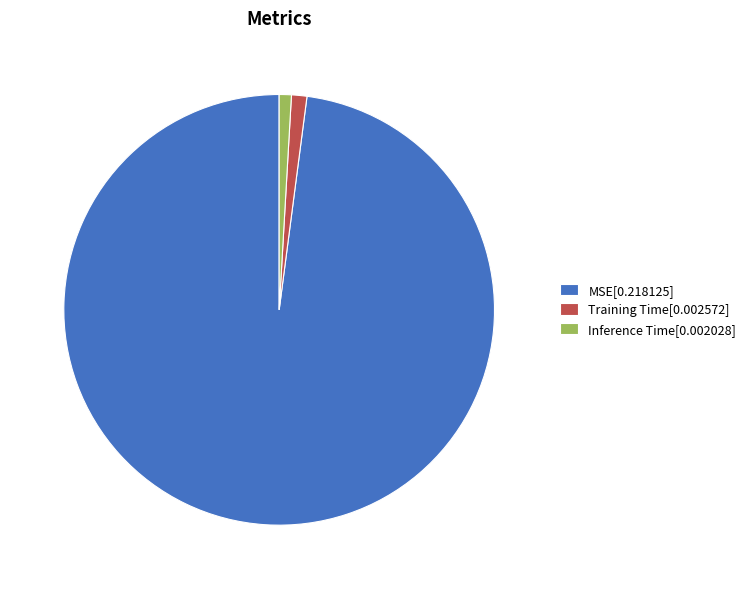

Is the sum of MSE[0.218125] and Inference Time[0.002028] greater than half?

Yes